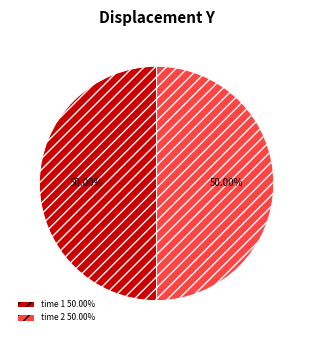

To the nearest percent, what is the difference between the largest and smallest slice percentages?

0%